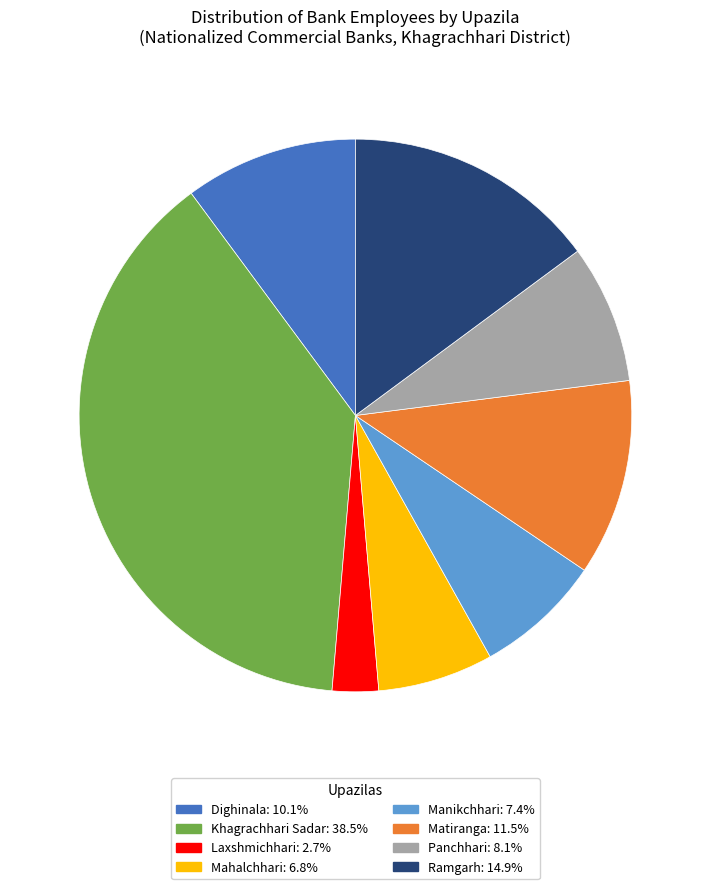

True or false: Khagrachhari Sadar accounts for 28% of the total.

False